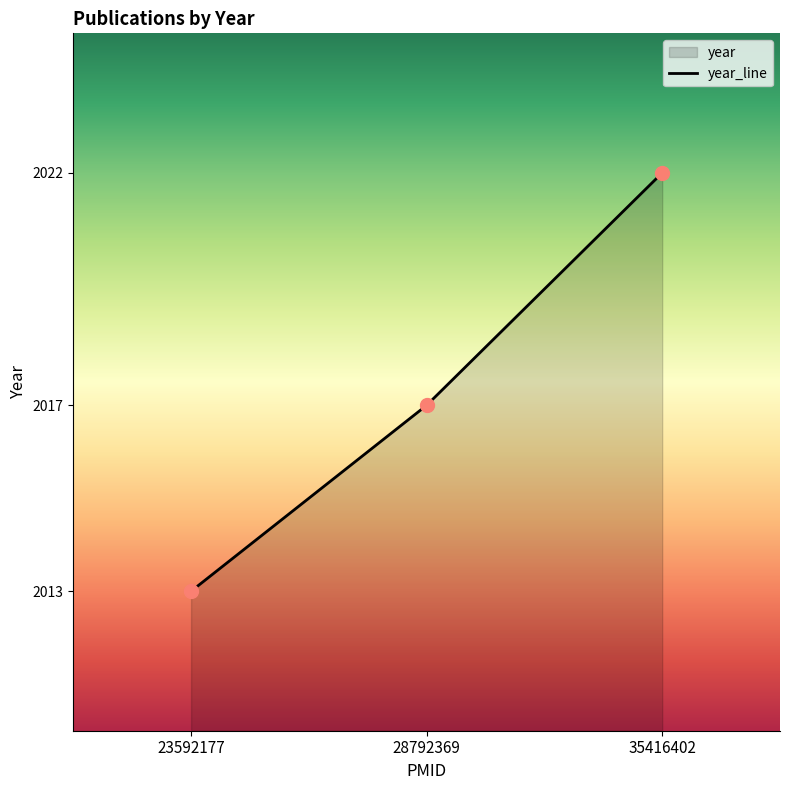

What is the change in value from 23592177 to 28792369?

+4